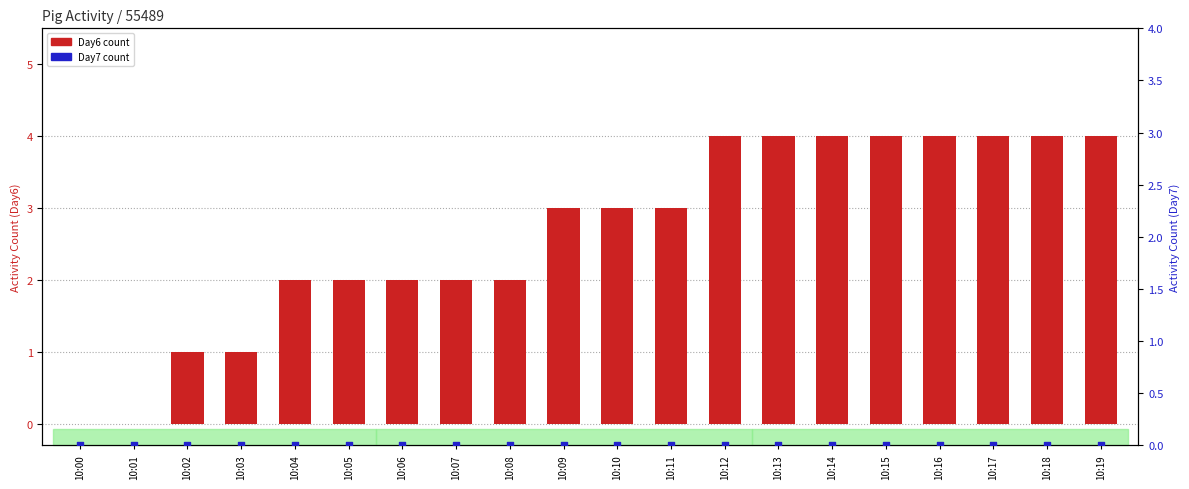

Is the value of Day6 activity count at 10:08 greater than the value of Day7 activity count at 10:16?

Yes